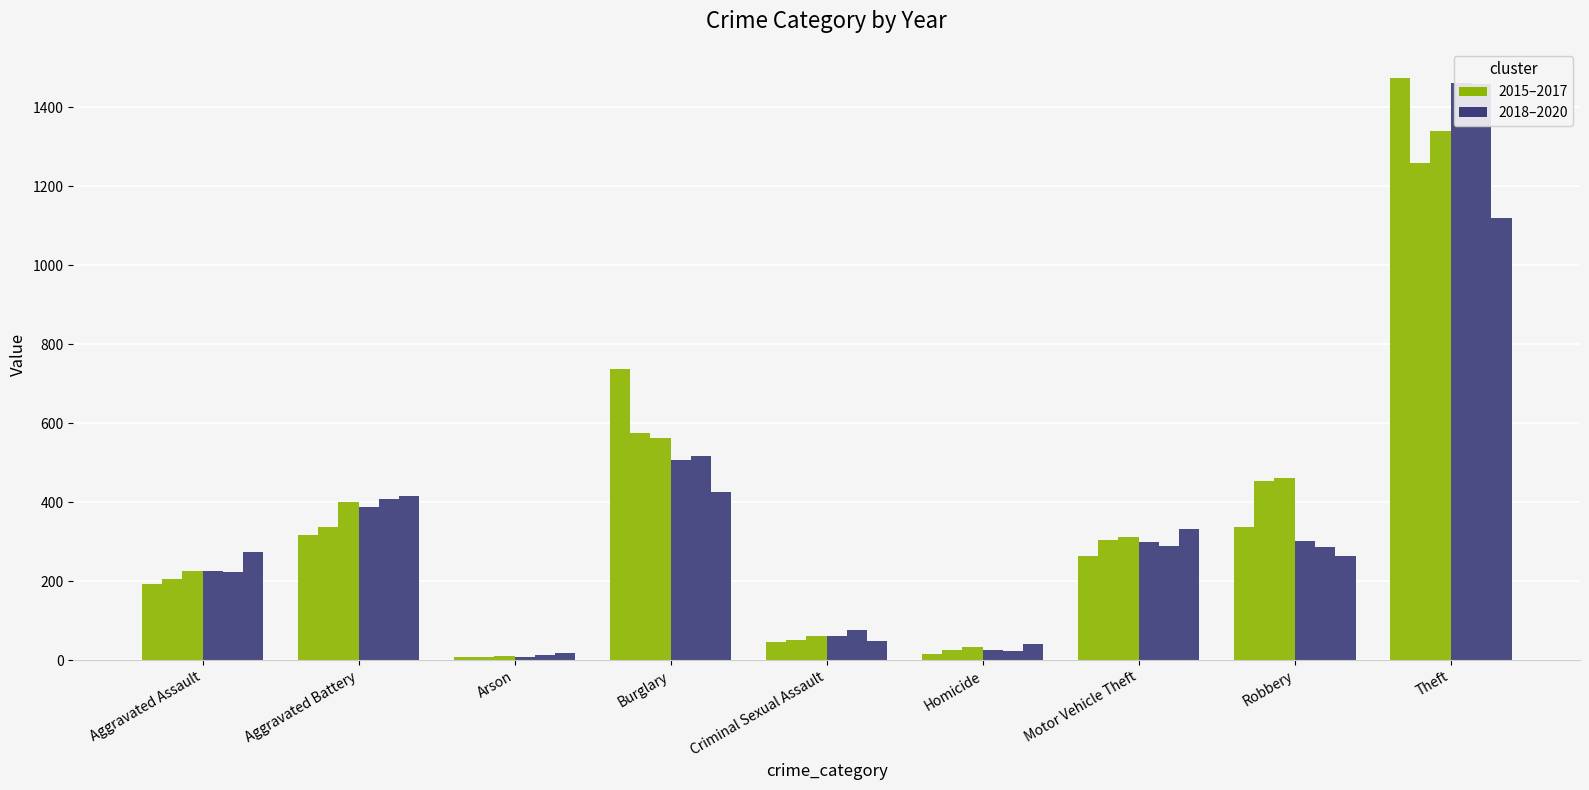

What is the label of the 4th bar from the left?

Burglary